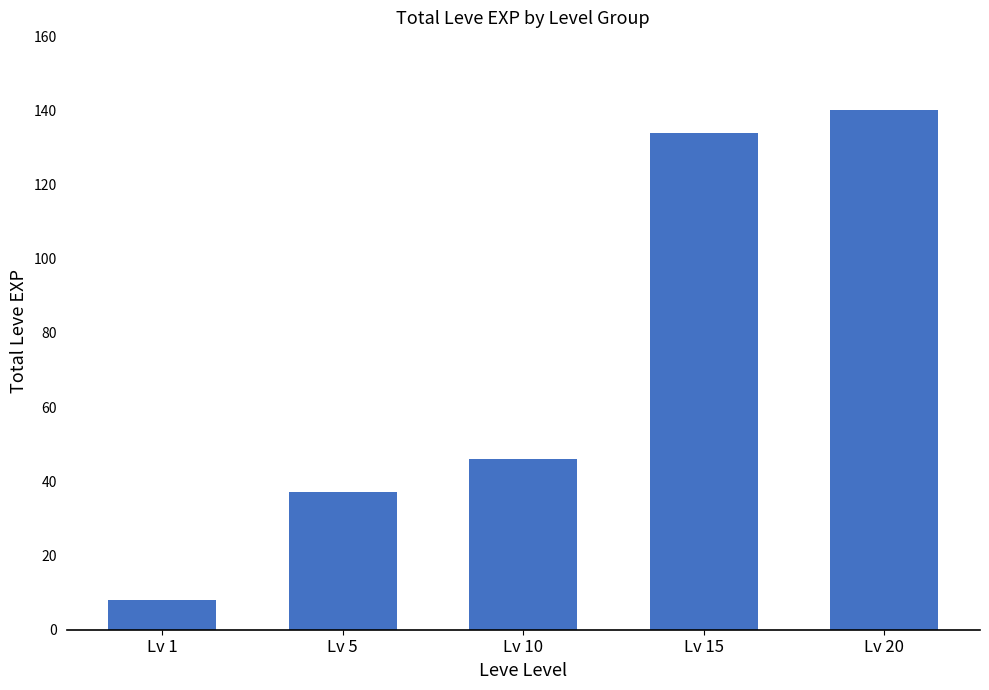

The value at Lv 15 is 217. True or false?

False